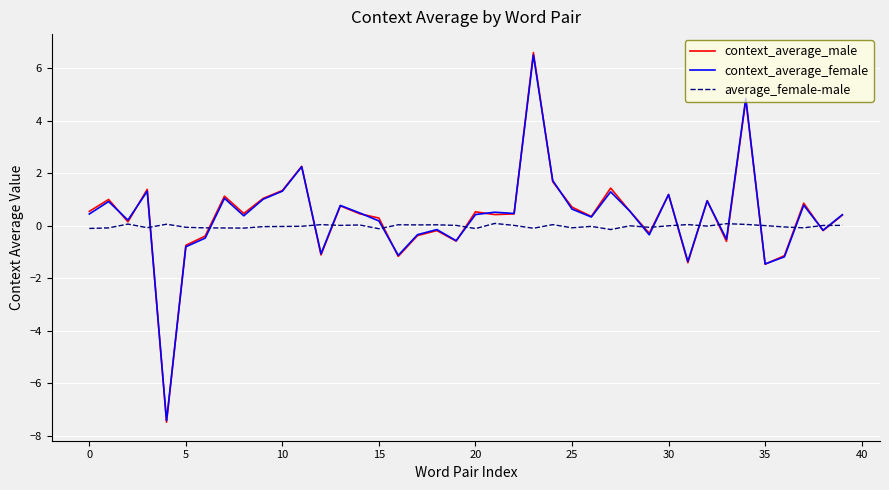

Does the chart have visible grid lines?

Yes